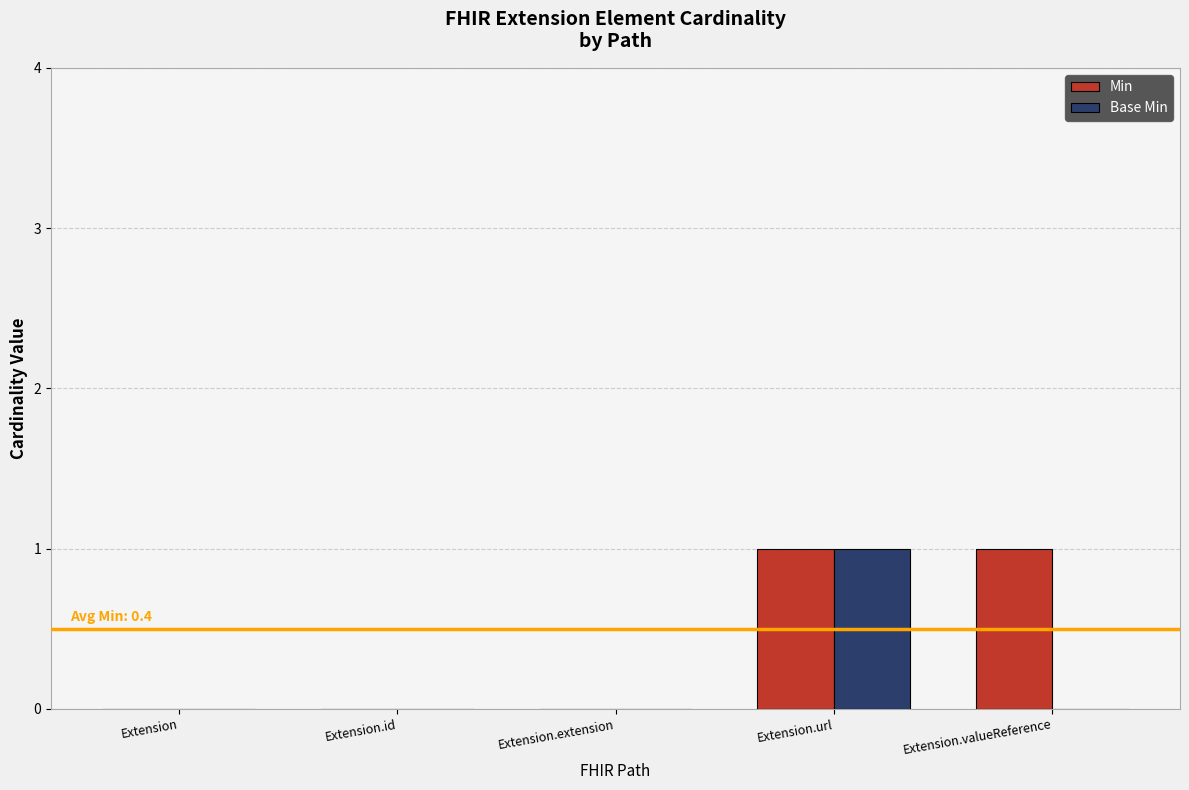

The value of Min at Extension.extension is 0. True or false?

True